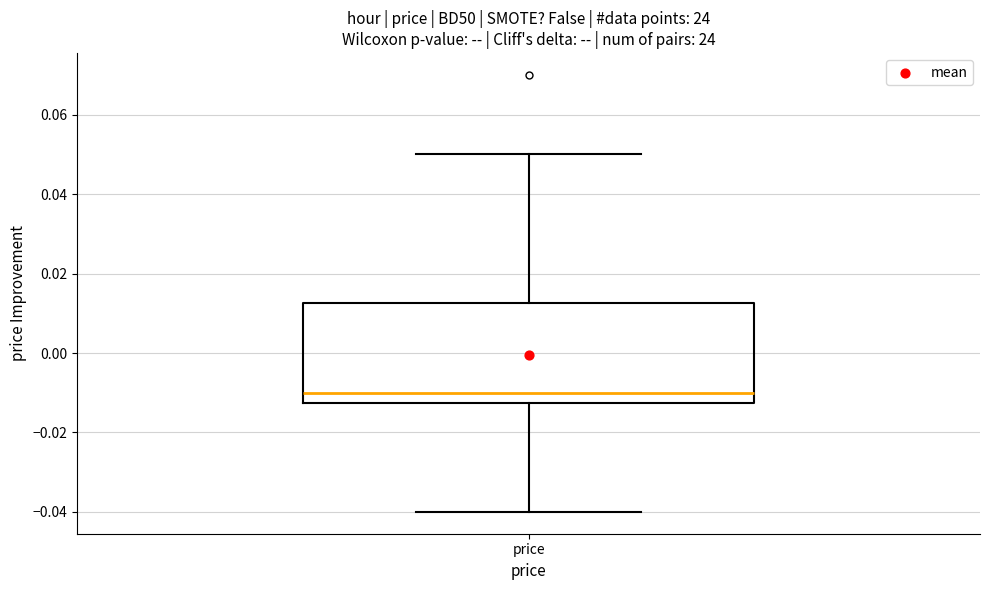

Transcribe this box plot: give where the median line is, the range the box spans, and where the two whiskers end, as read against the y-axis. The values are not printed on the chart, so give them approximately, as read against the axis.

median -0.010, box -0.012 to 0.012, whiskers -0.040 to 0.050